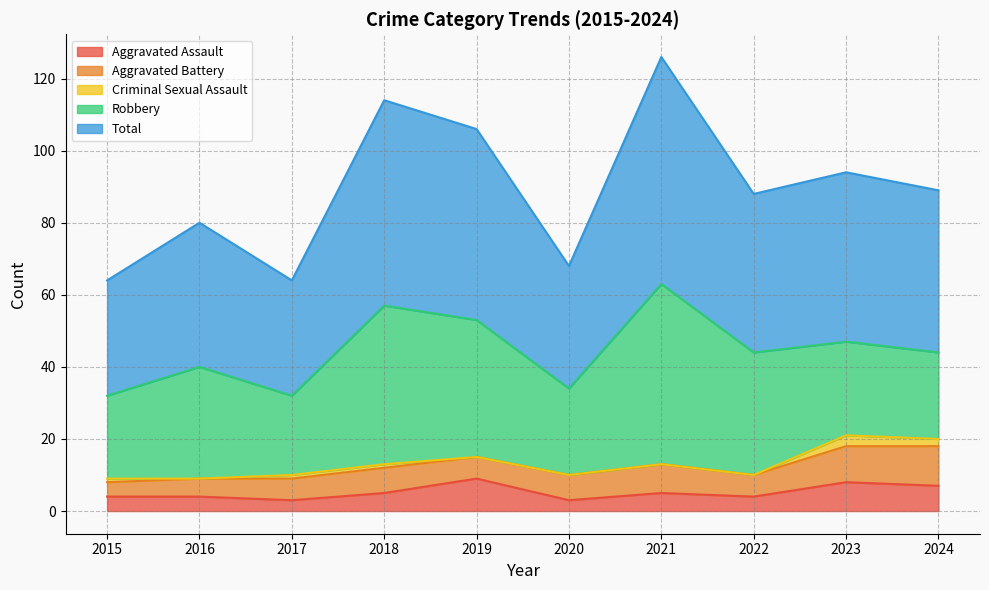

Count the number of data series in this chart.

5